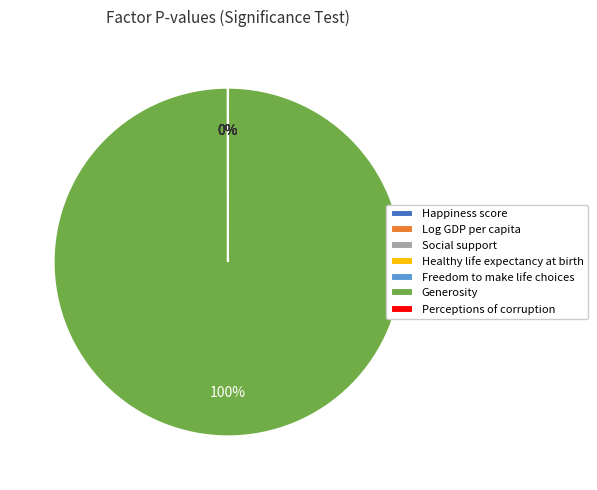

Does Generosity account for over 50% of the chart?

Yes